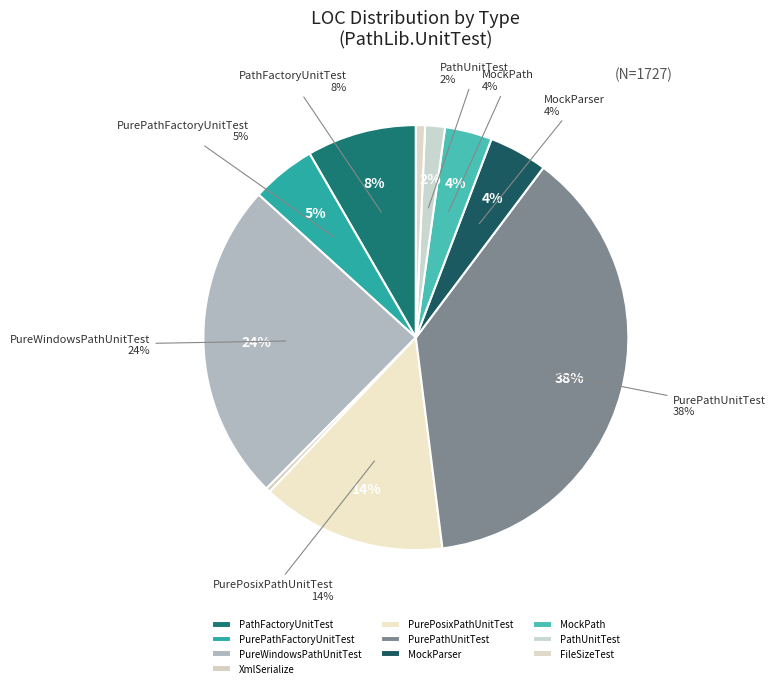

What is the ratio of the value at MockParser to the value at PathUnitTest?

3.0